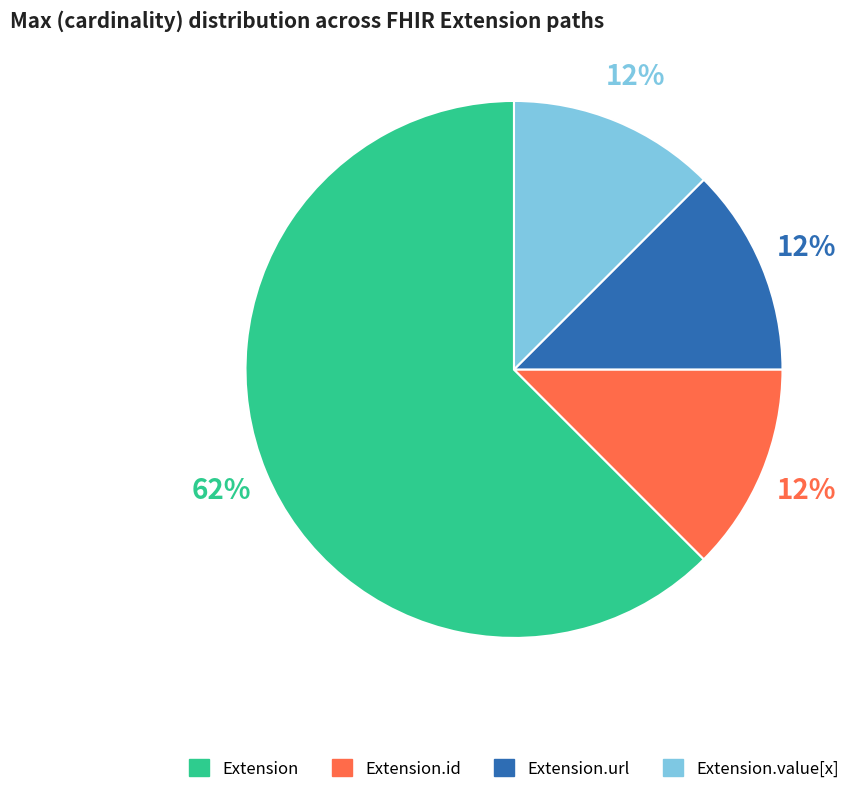

Is there any slice that represents more than half of the pie?

Yes